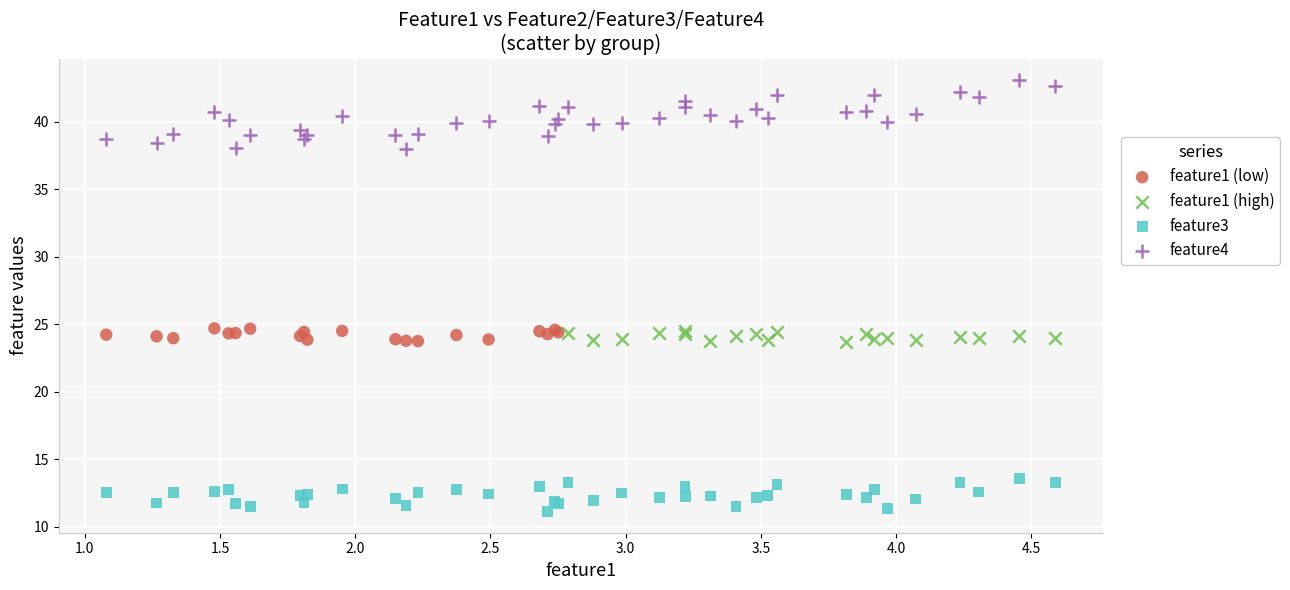

Which series has the widest spread of Y values?

feature4